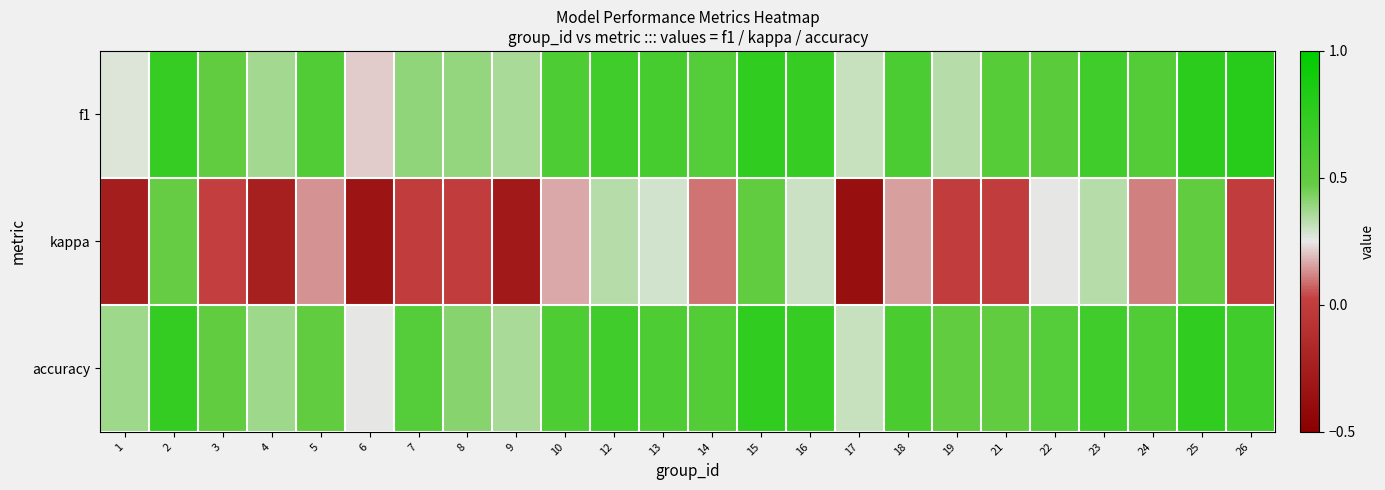

Which series has the largest total across all categories?

accuracy